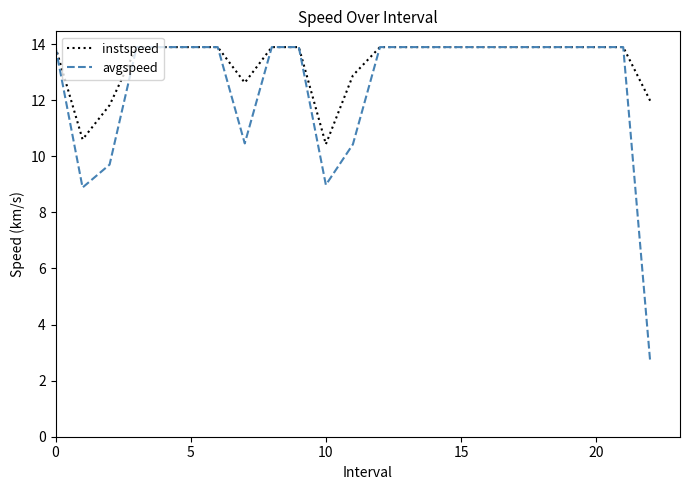

What are all the series names shown in the legend?

instspeed, avgspeed